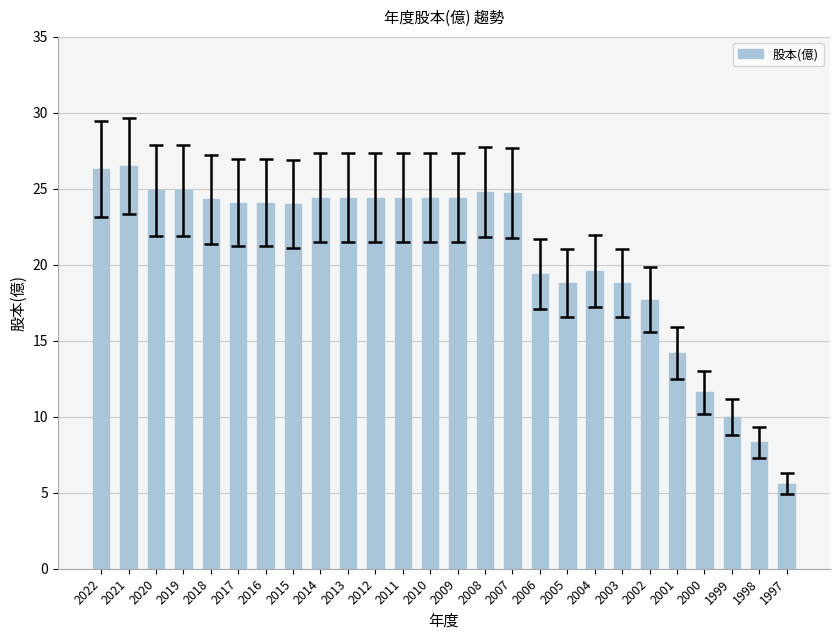

True or false: the data shows 6.8 at 2008.

False